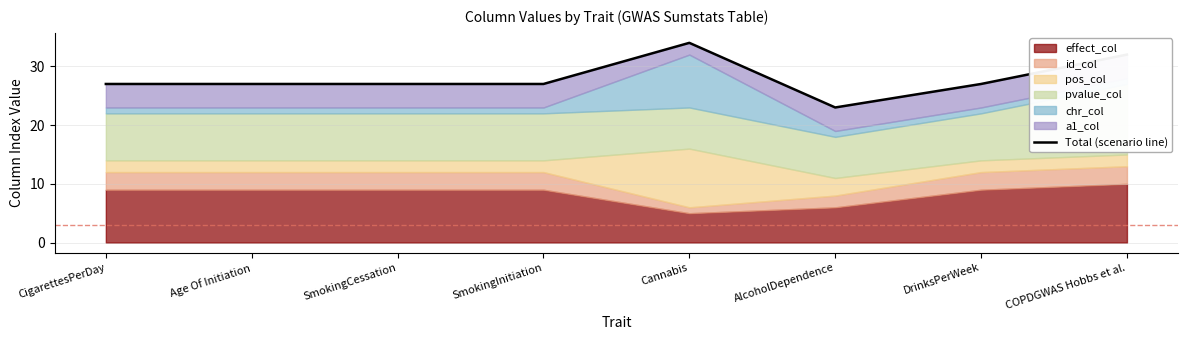

At which category does the data reach its first local peak?

Cannabis